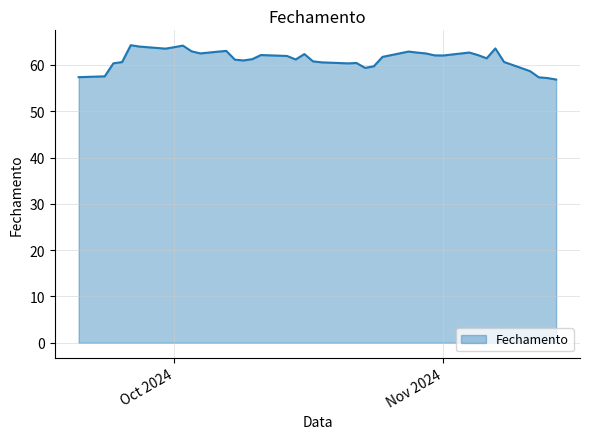

What is the difference between the maximum and minimum values?

7.4